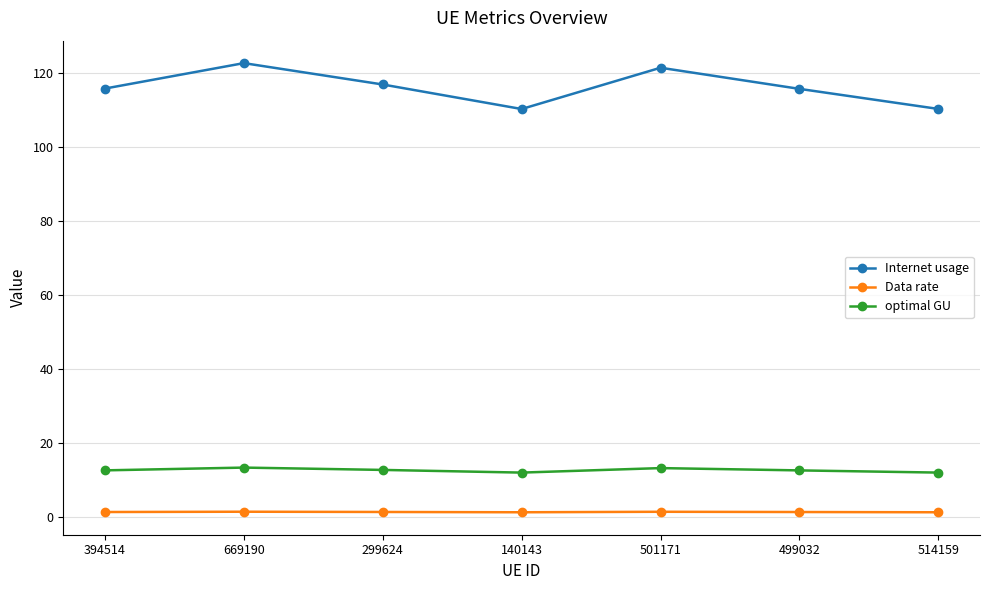

True or false: Internet usage has a value of 163.2 at 514159.

False